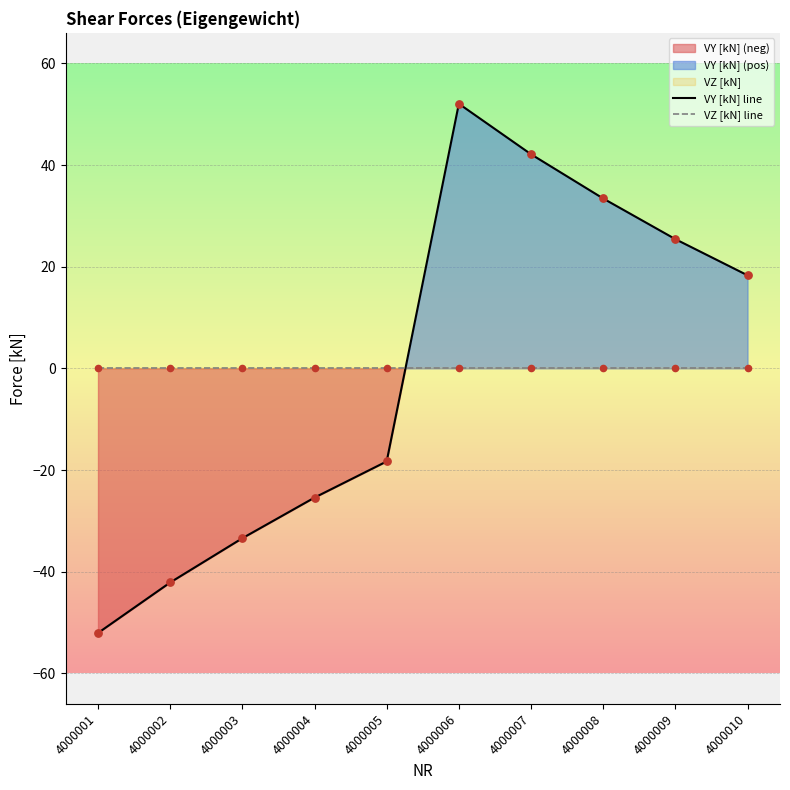

What is the total value across all series at 4000005?

-18.3